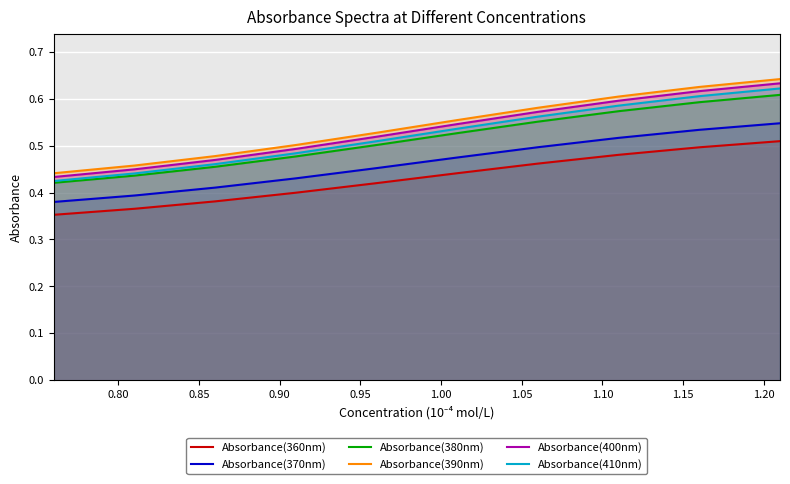

True or false: Absorbance(360nm) and Absorbance(390nm) intersect in this chart.

False